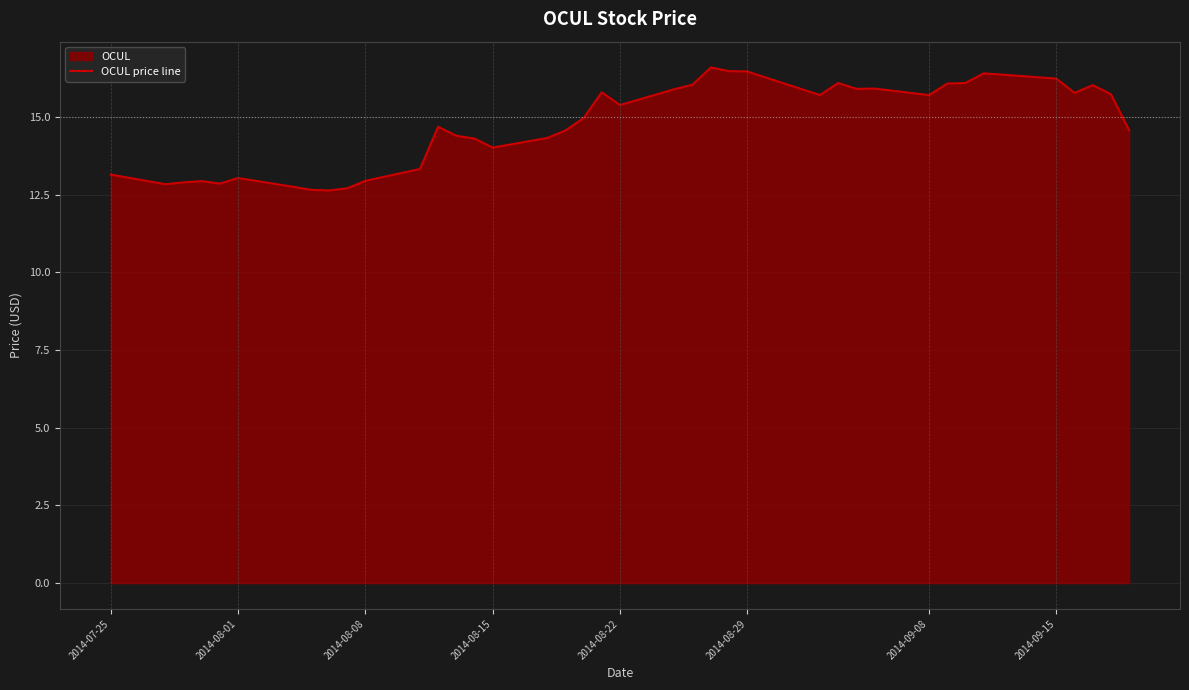

What is the sum of all values?

591.4